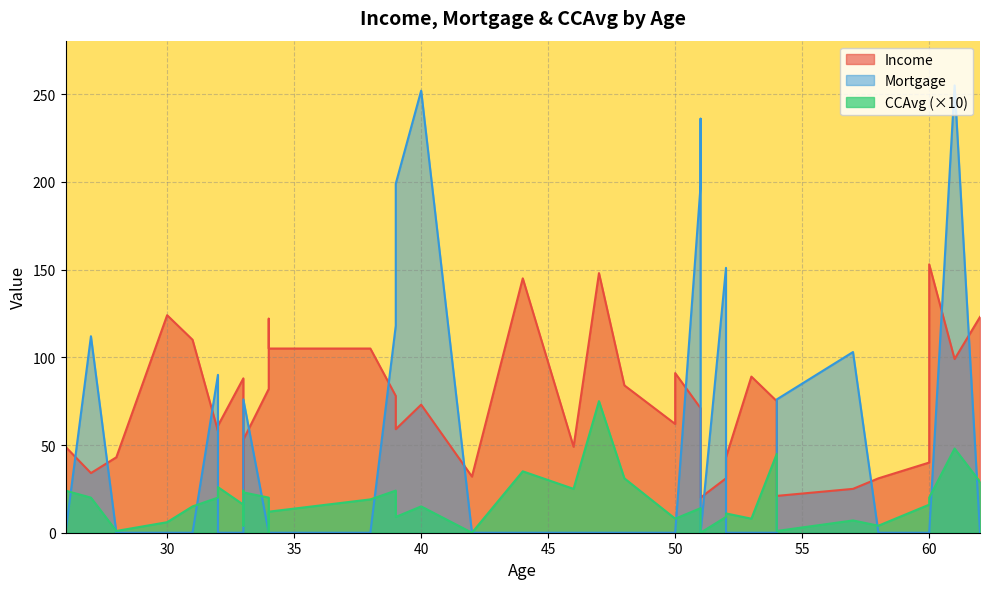

How many interior local valleys does the CCAvg series have?

14